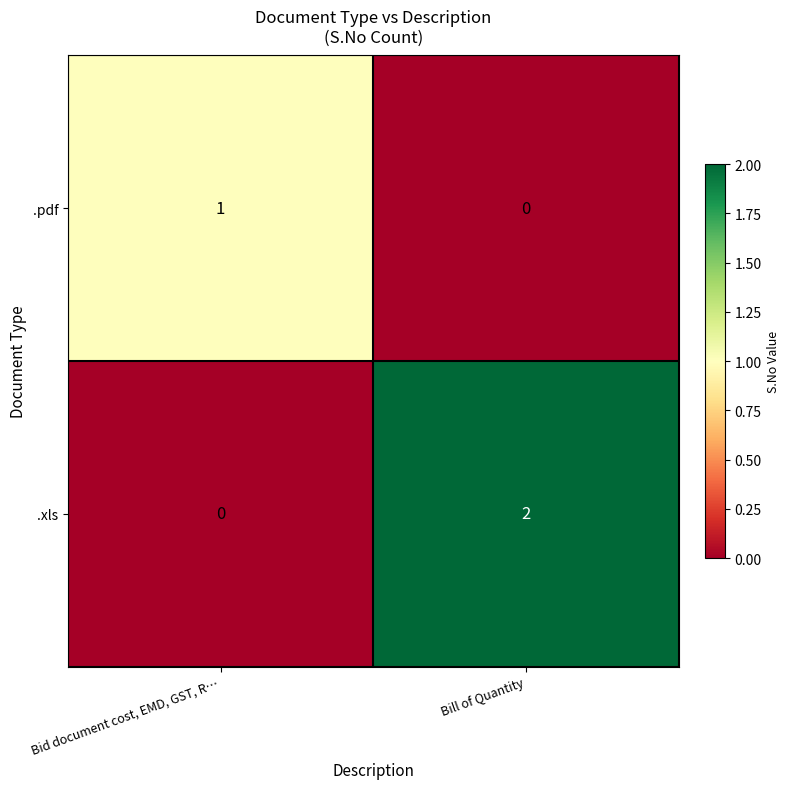

How many data points in .xls are less than 2?

1